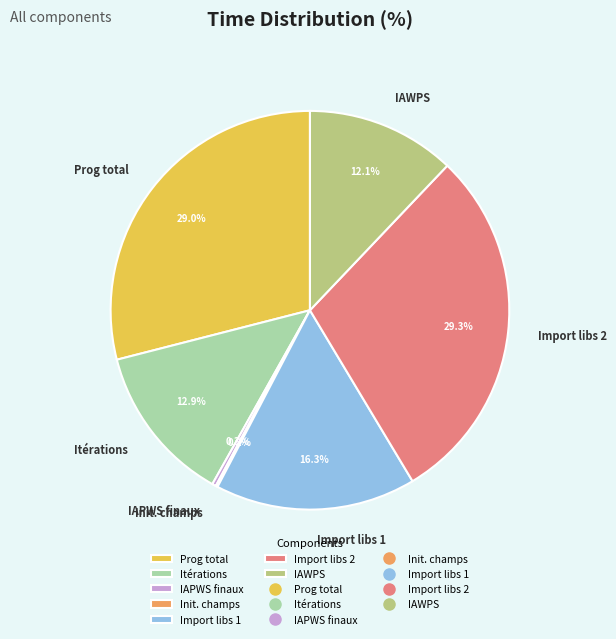

Between Import libs 1 and IAWPS, which is larger?

Import libs 1